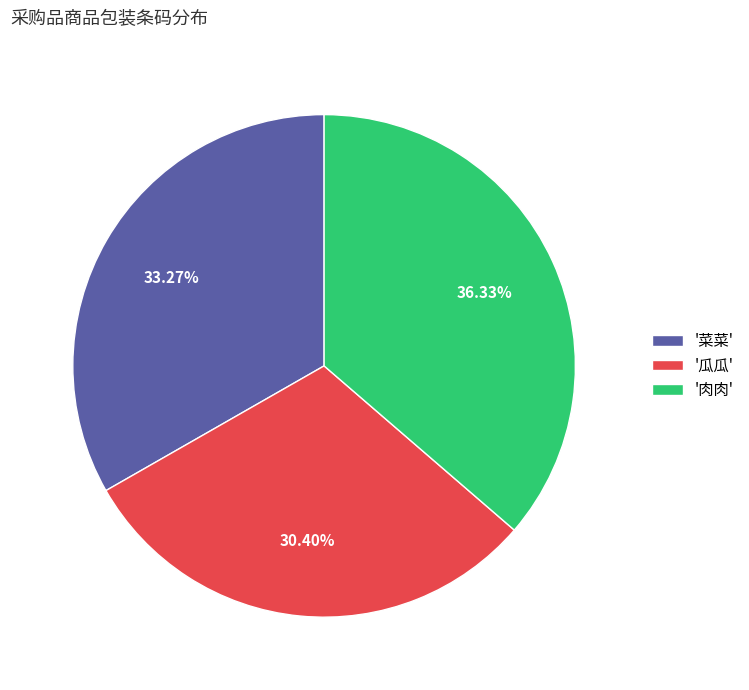

Rank the categories by value from lowest to highest.

'瓜瓜', '菜菜', '肉肉'